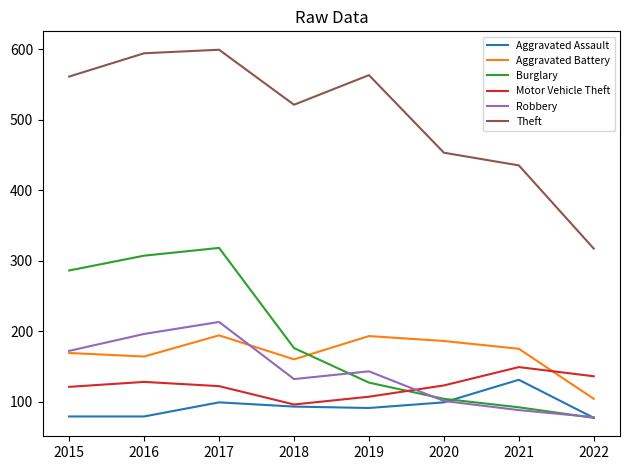

Which category has the lowest value in the Motor Vehicle Theft series?

2018